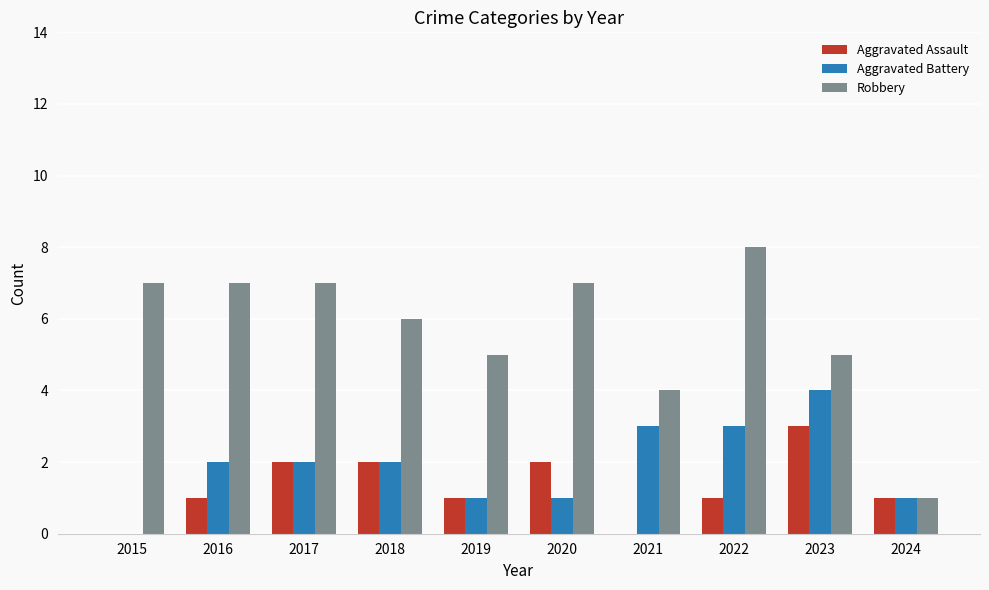

What is the sum of the Robbery values at 2015 and 2021?

11